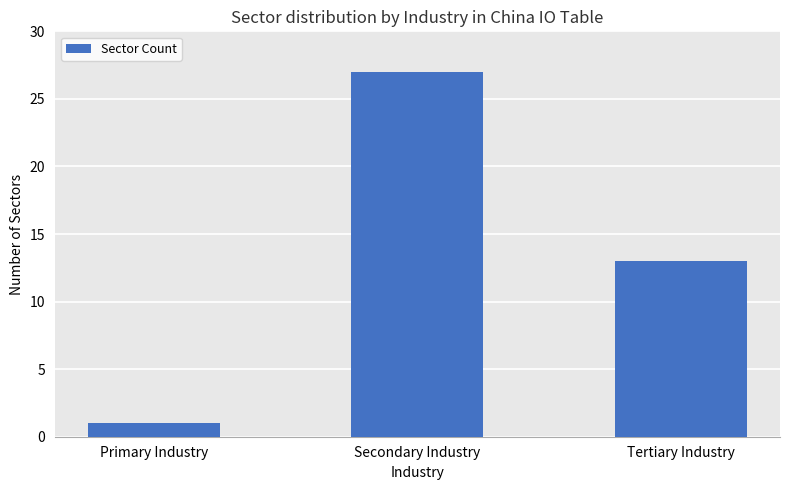

The chart shows a value of 13 at Tertiary Industry. True or false?

True